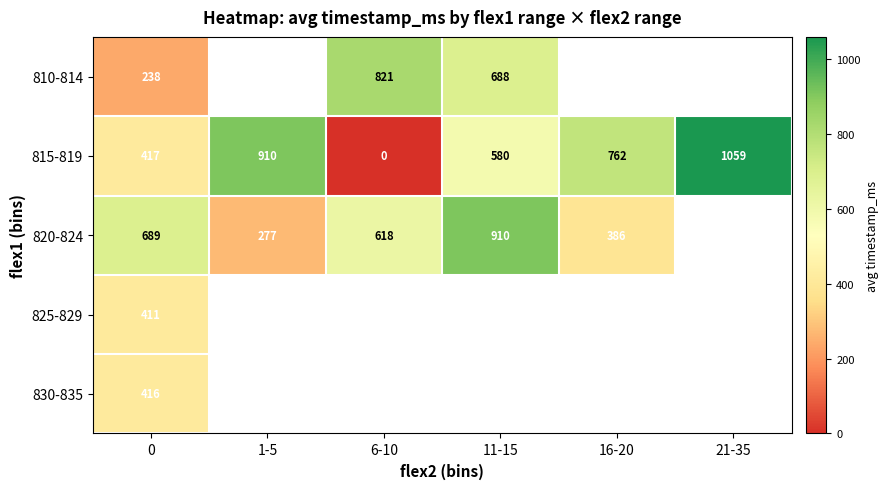

How many categories are shown in the chart?

6